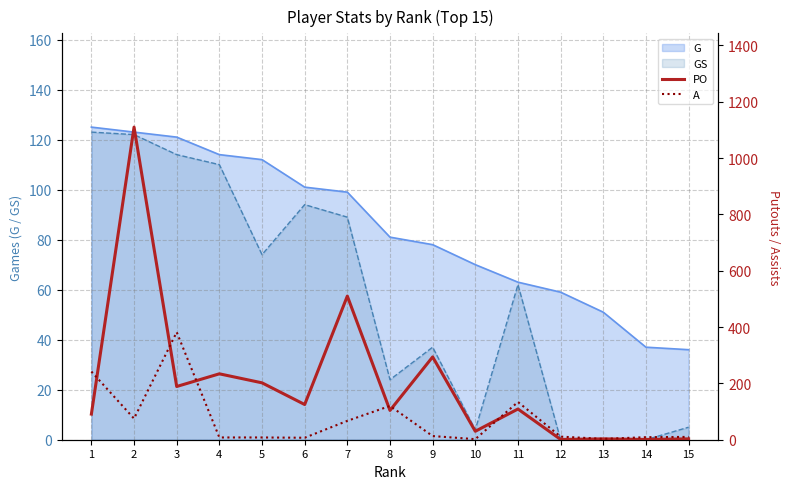

True or false: PO and A intersect in this chart.

True